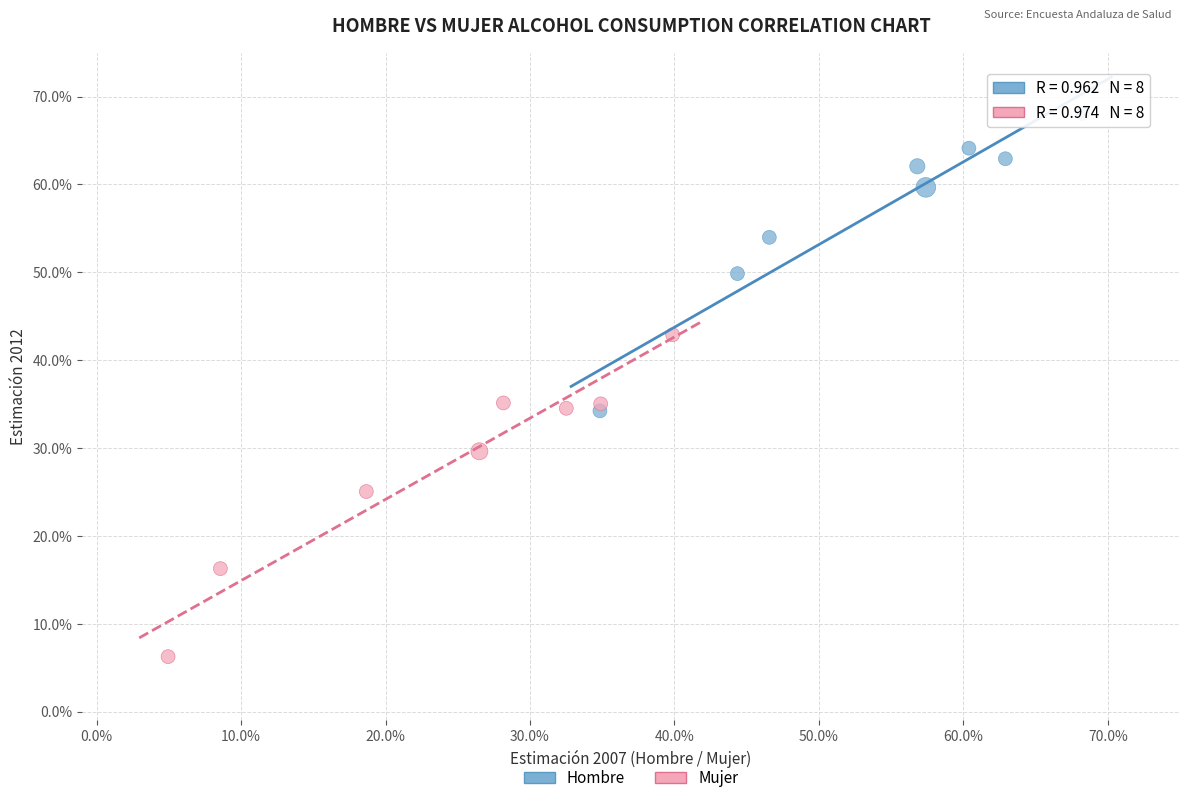

Which series has the largest Y range (max minus min)?

Mujer